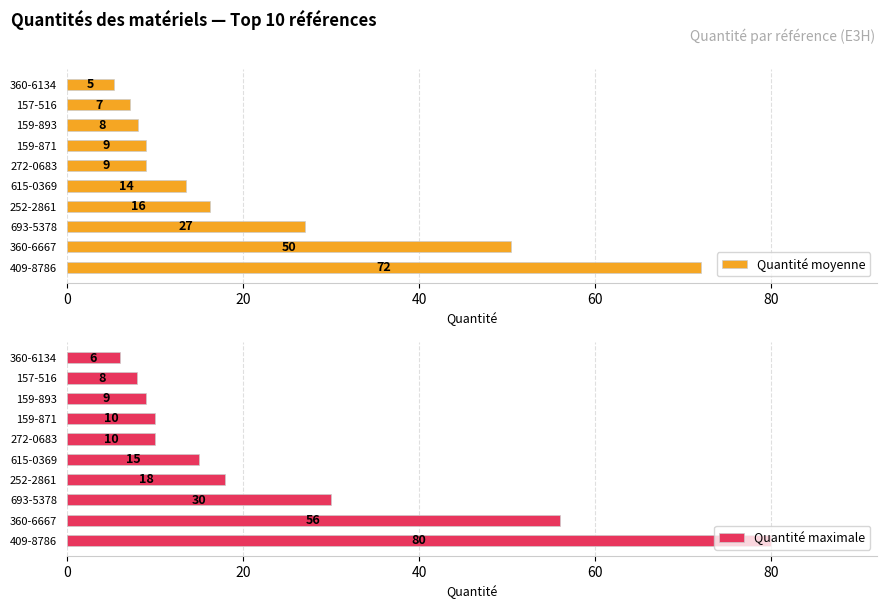

What is the maximum value for Quantité maximale?

80